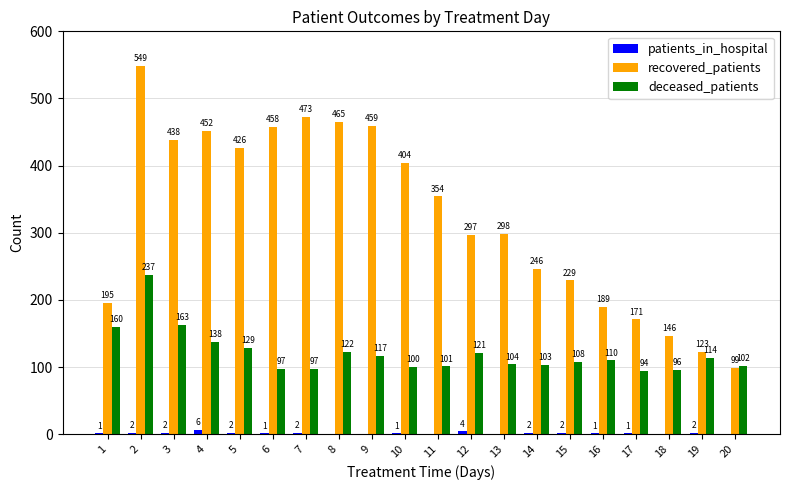

How many series are shown in this chart?

3